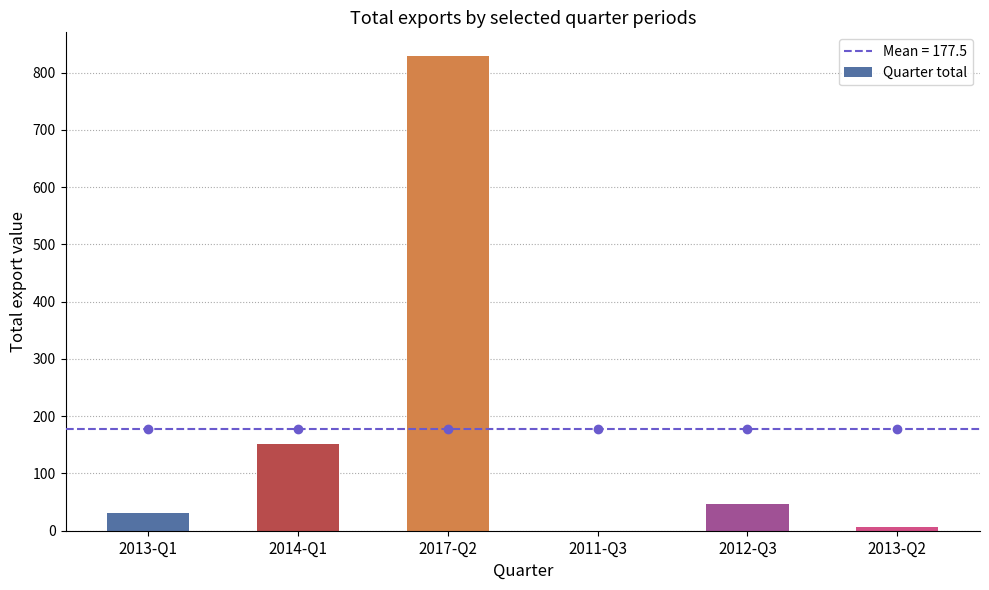

What is the sum of all values?

1065